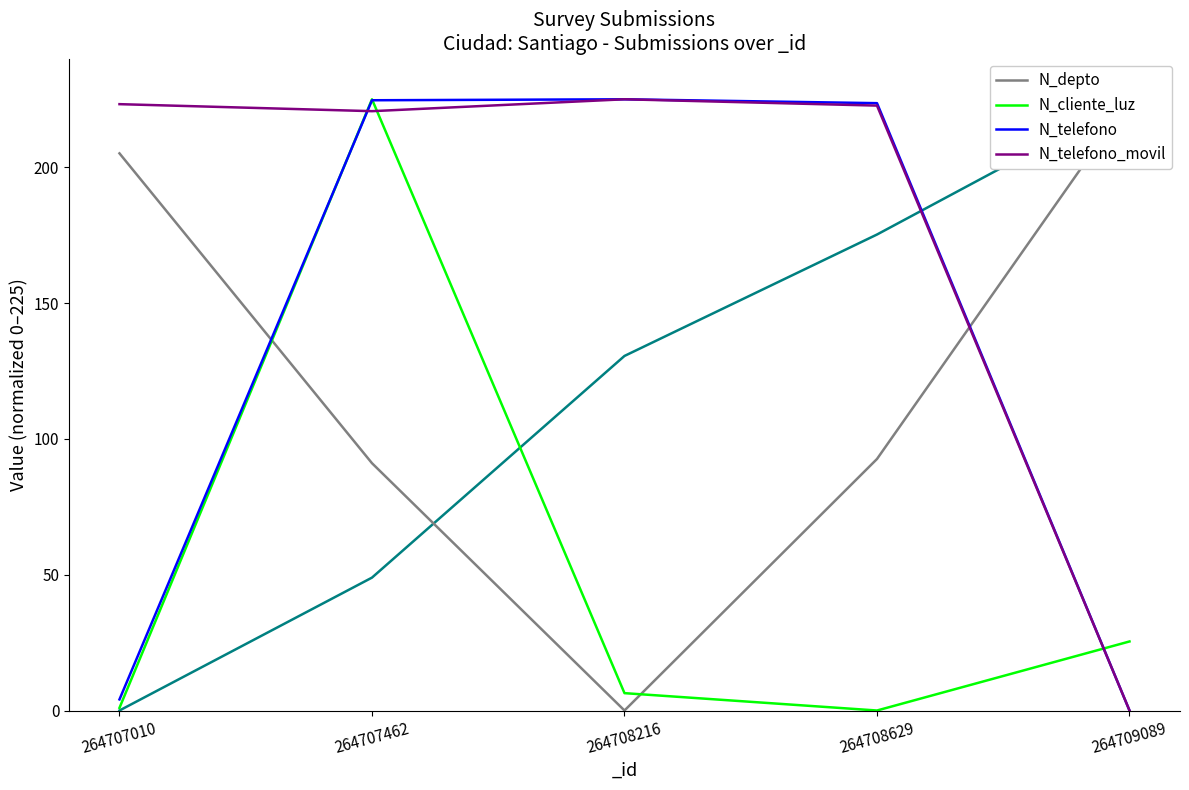

Reading left to right, extract all data points from this chart.

N_depto: 205.1	91.0	0.0	92.6	225.0
N_cliente_luz: 1.0	225.0	6.4	0.0	25.4
N_telefono: 4.1	224.6	225.0	223.6	0.0
N_telefono_movil: 223.2	220.6	225.0	222.7	0.0